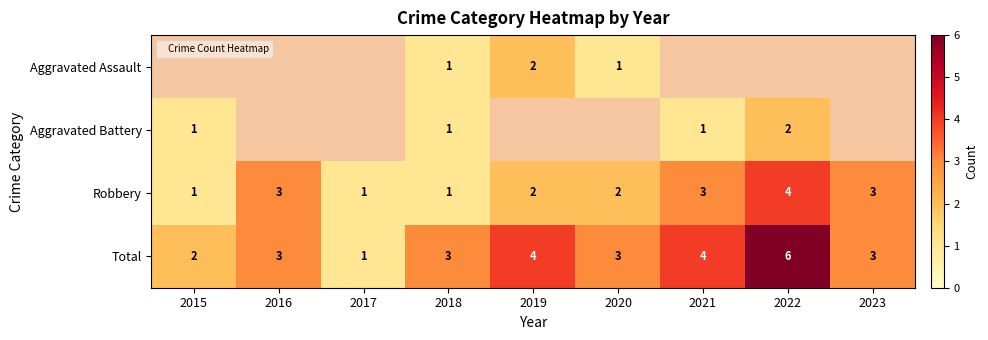

What is the difference between the maximum and minimum values in the Total series?

5